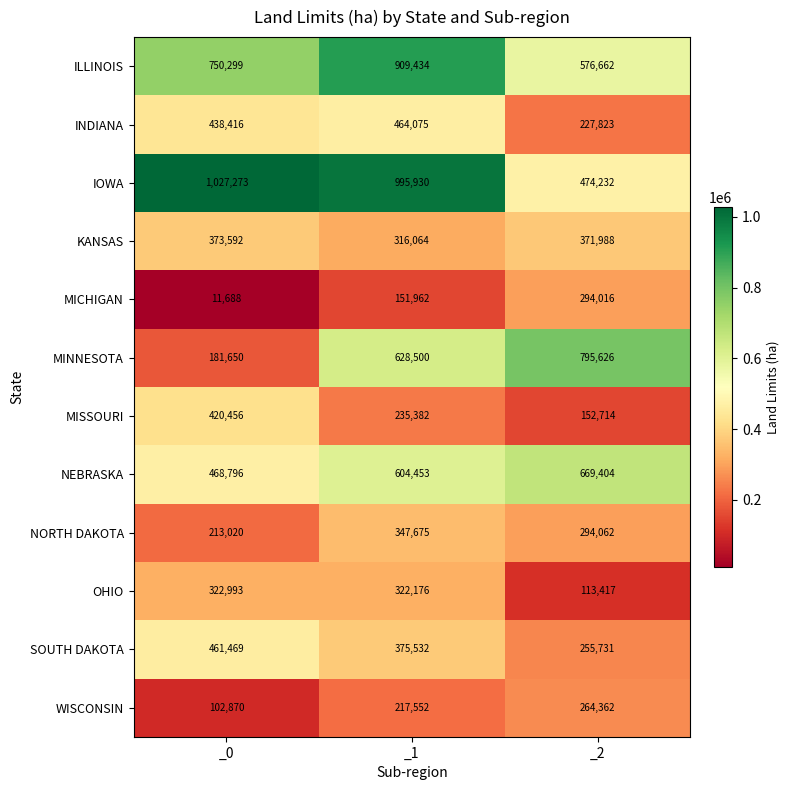

Which series has the widest spread of values?

MINNESOTA